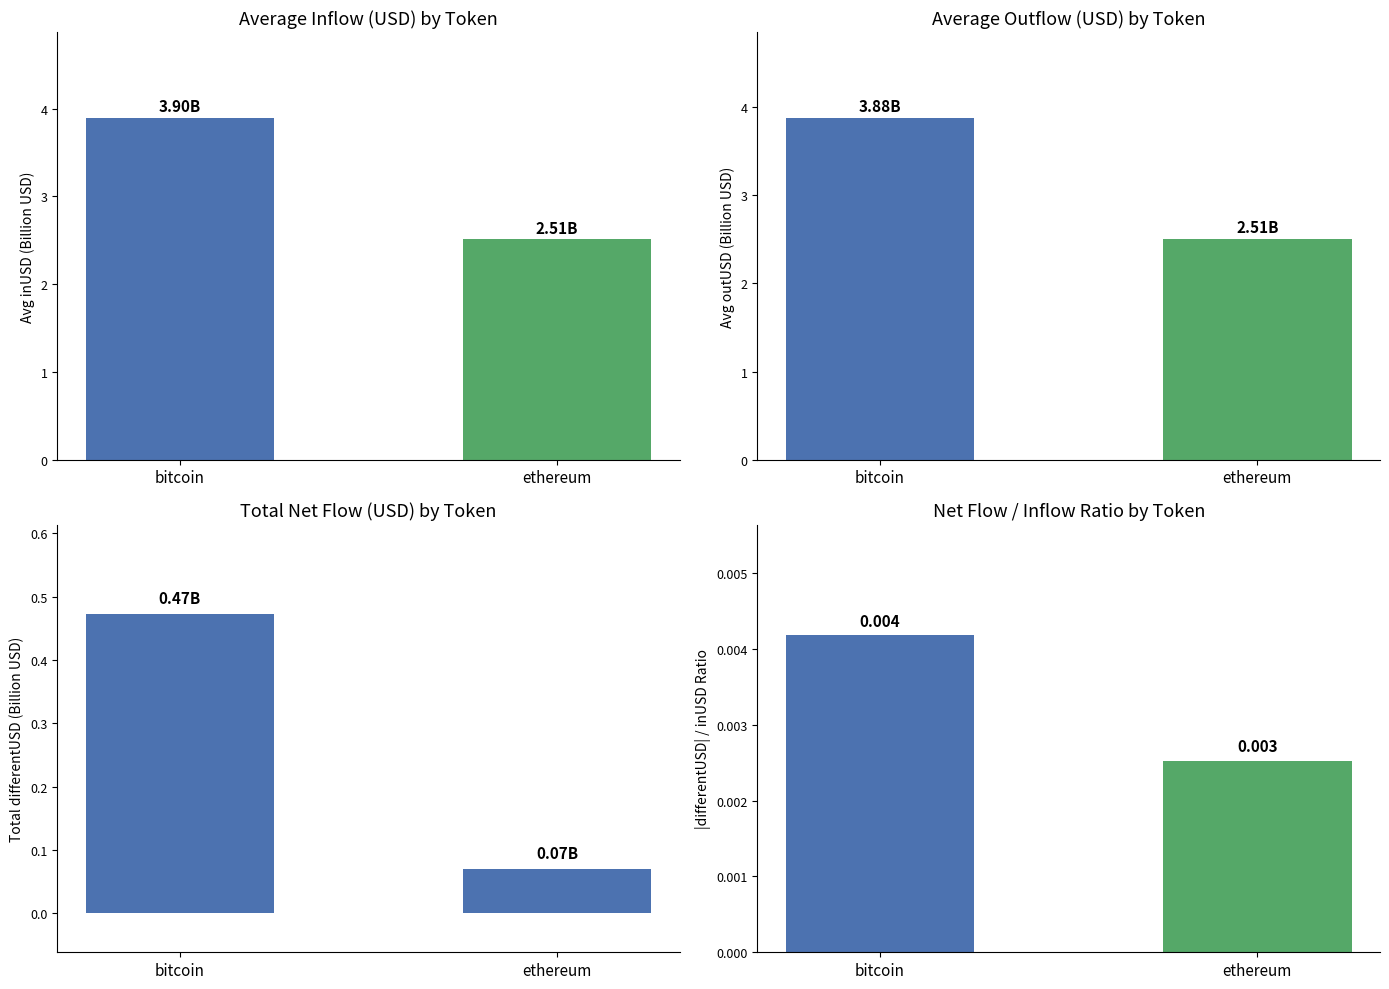

Count the |Net Flow| / Inflow Ratio values in the range 0 to 1.

2